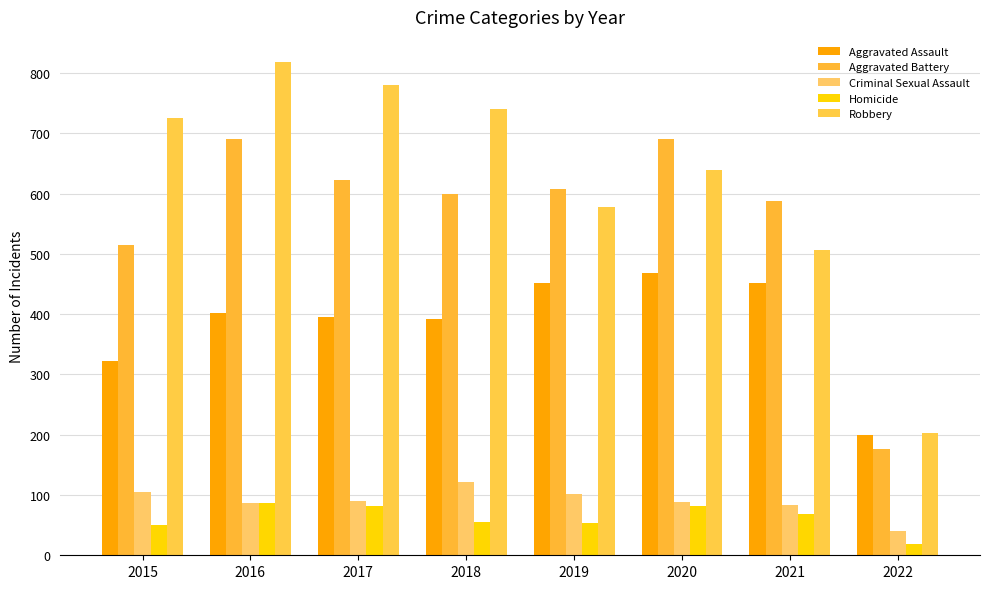

What is the approximate value of Criminal Sexual Assault at 2019, to the nearest 5?

100